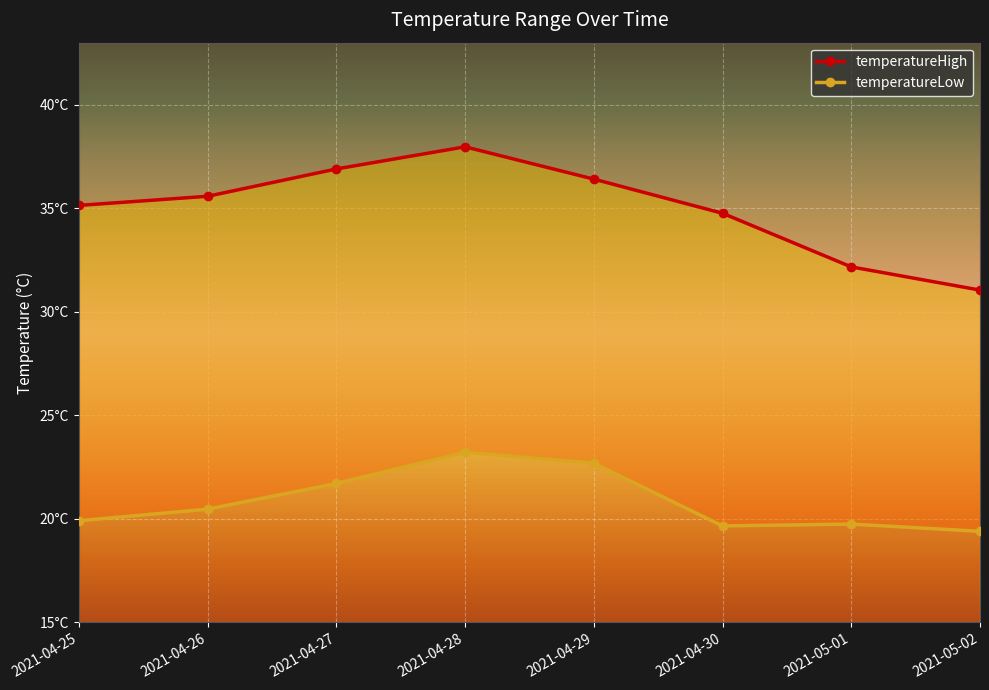

What is the label of the 7th point from the right?

2021-04-26